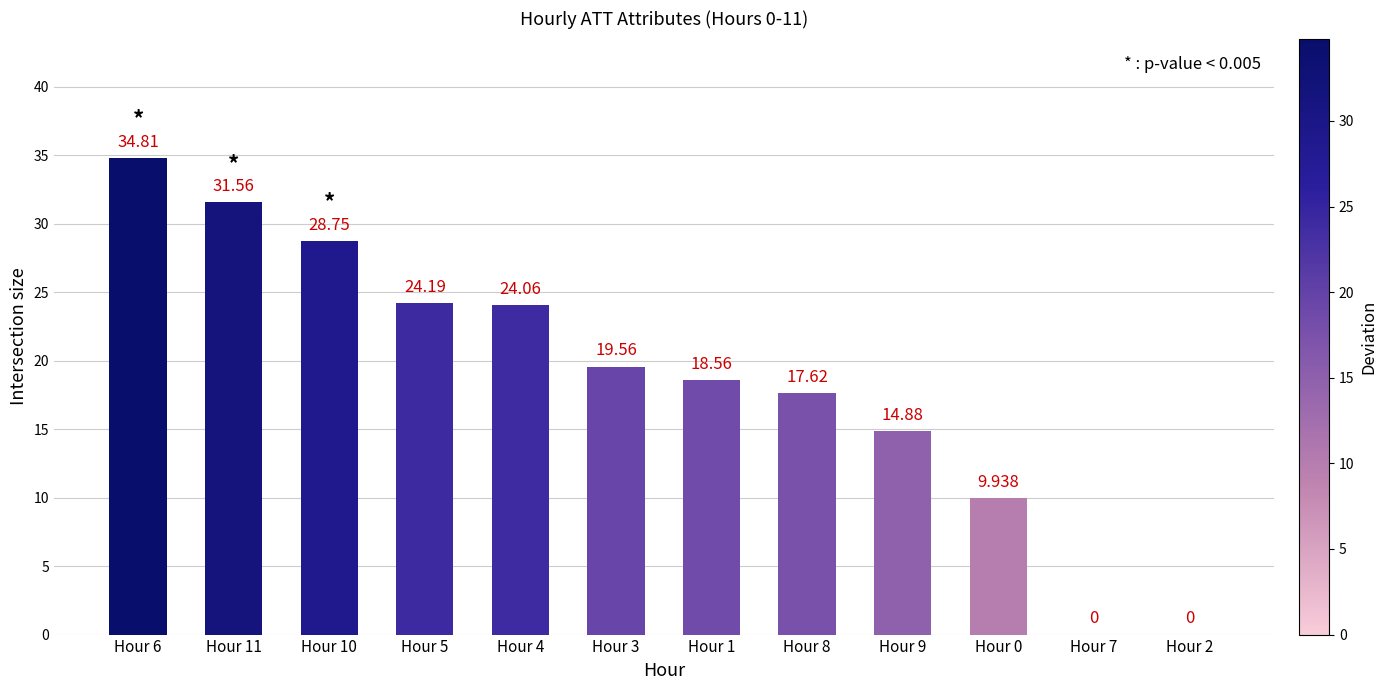

Reading left to right, list all the values displayed in this chart.

34.8	31.6	28.8	24.2	24.1	19.6	18.6	17.6	14.9	9.9	0.0	0.0